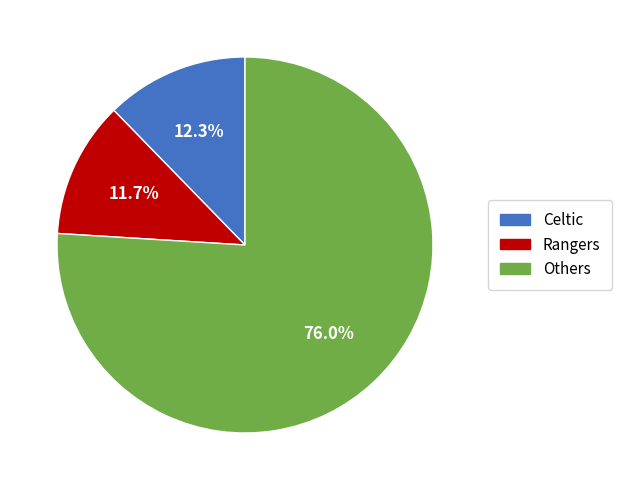

Is there any slice that represents more than half of the pie?

Yes